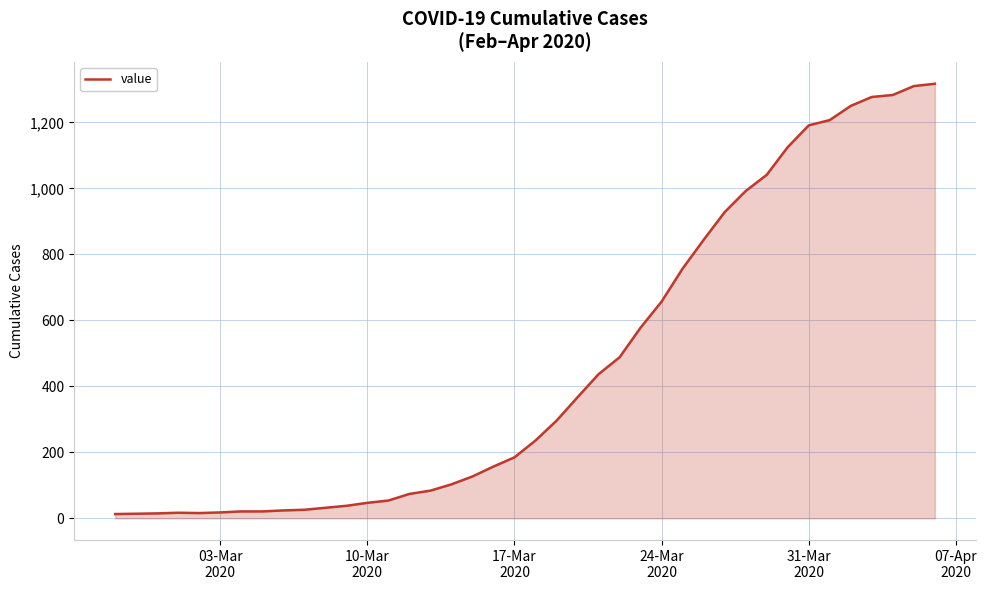

What is the difference between the maximum and minimum values?

1304